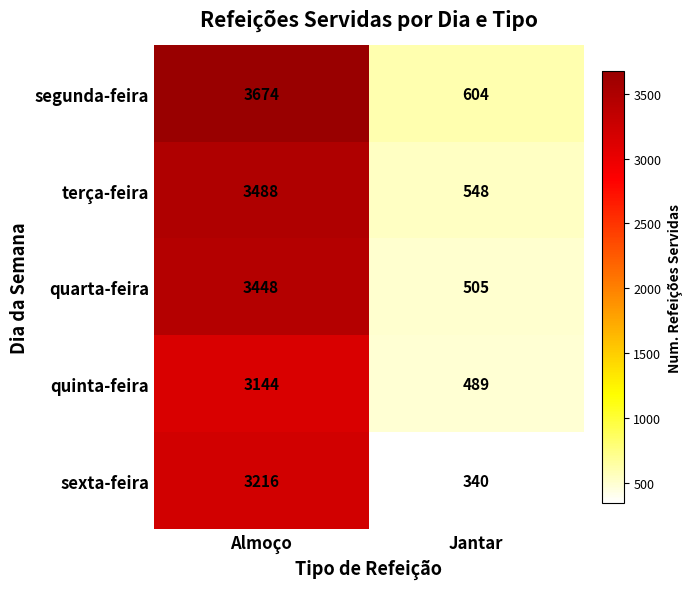

Count the number of data series in this chart.

5